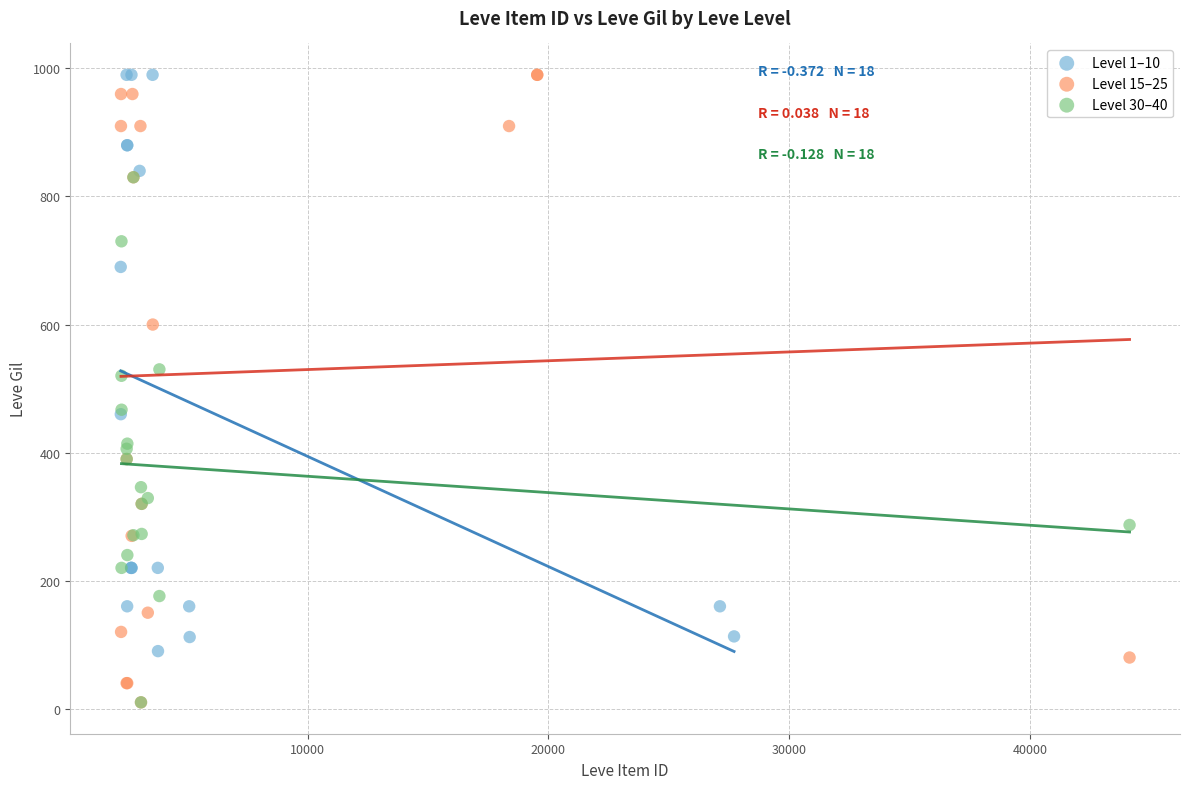

Which series has the widest spread of Y values?

Level 15–25